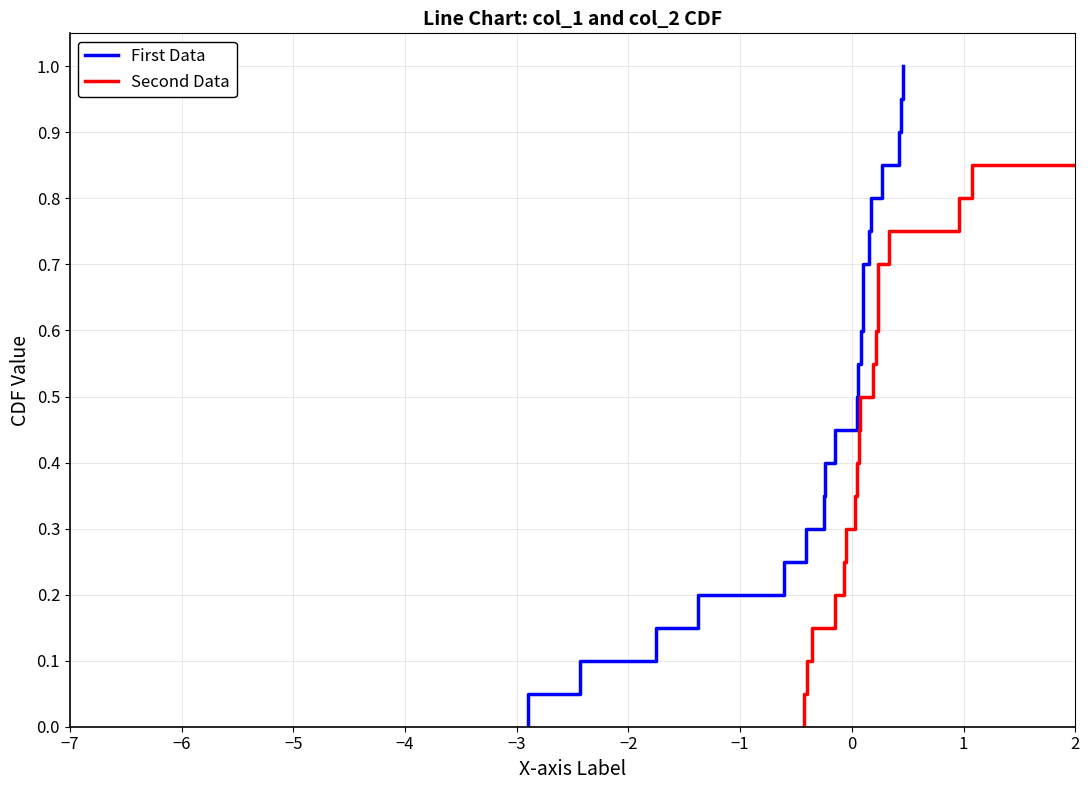

True or false: First Data has more than 1 interior local peaks.

False